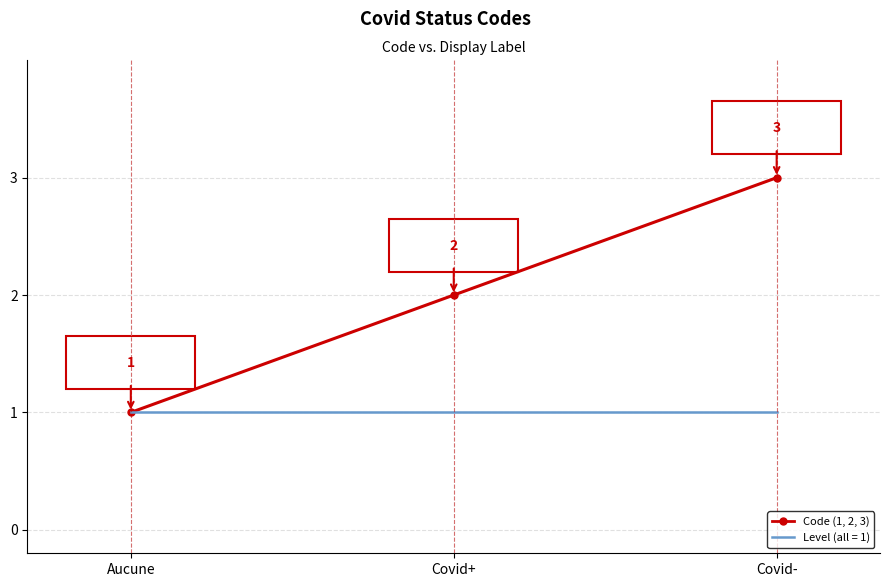

Reading left to right, what are all the values shown in this chart?

Code: 1	2	3
Level: 1	1	1